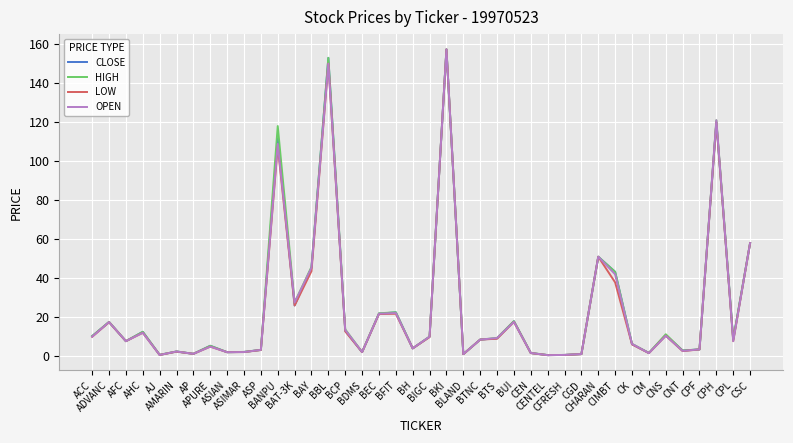

What is the difference between the highest and lowest values at BTS?

0.4